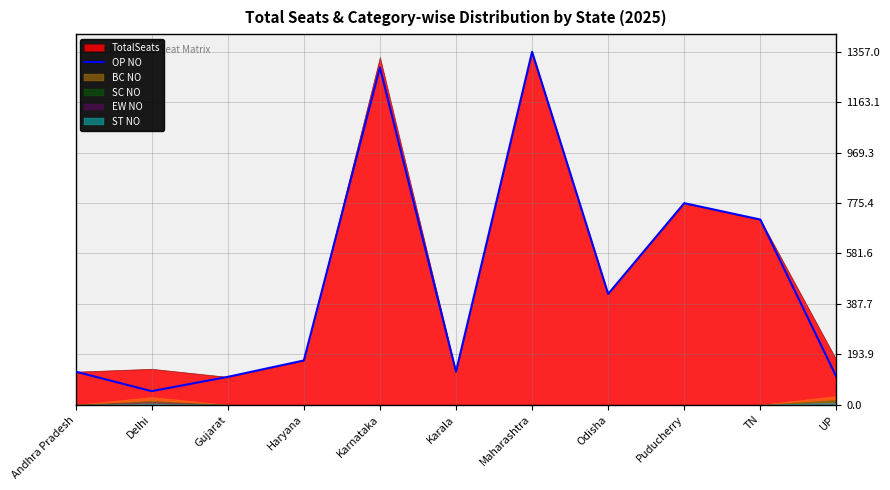

What is the sum of all values?

5257